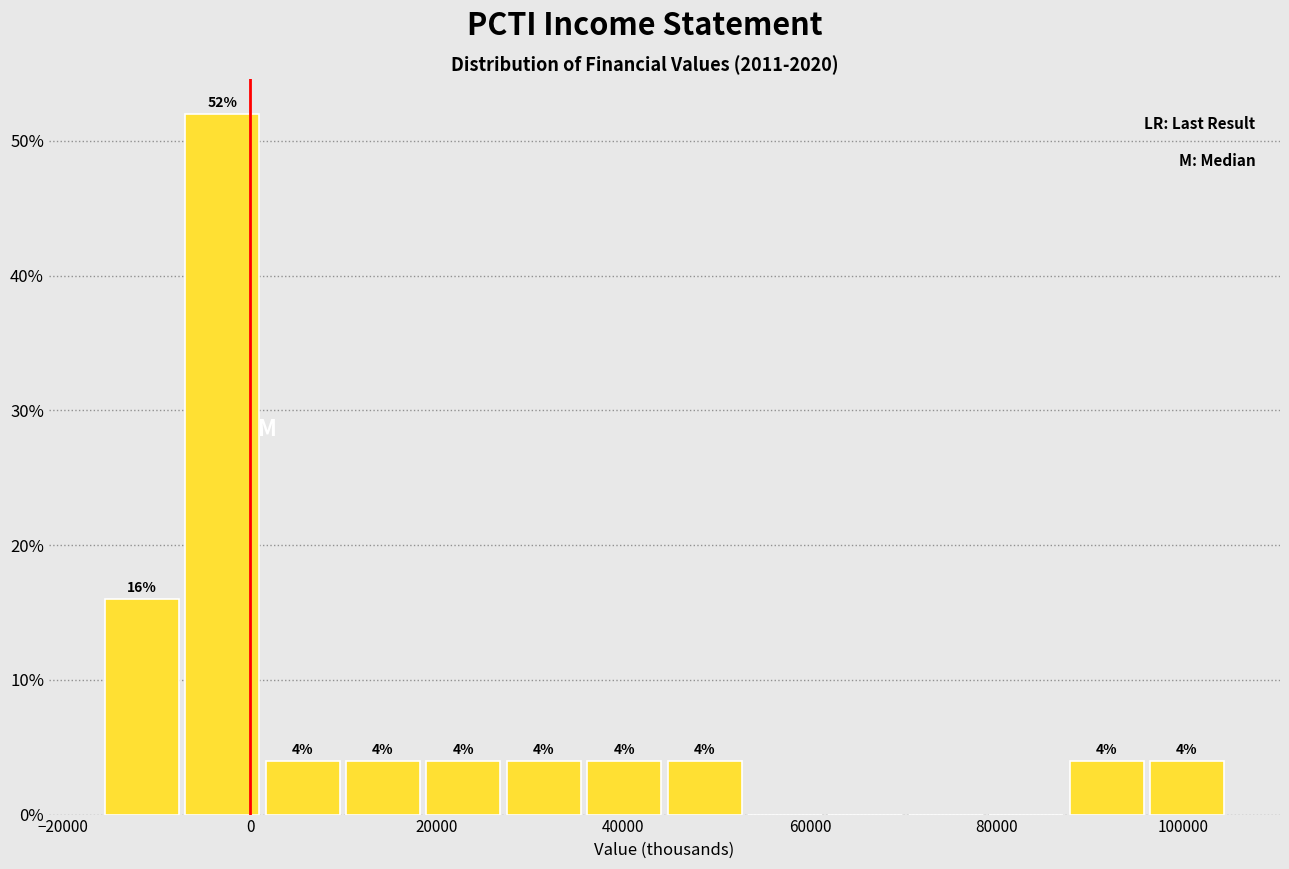

Which range on the x-axis has the tallest bar?

-8000 to 2000